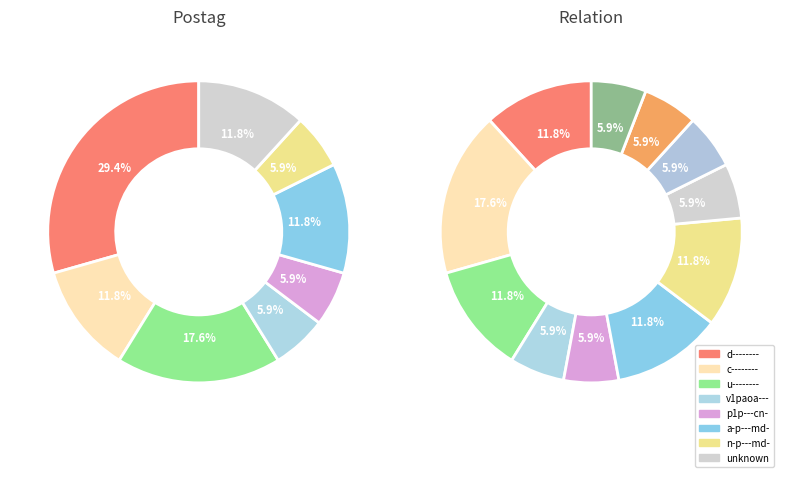

How much of the chart is everything except ?

88.2%